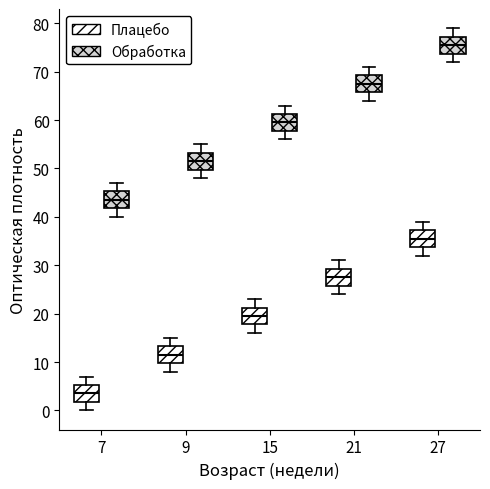

Which box has the highest median line?

27 (Обработка)